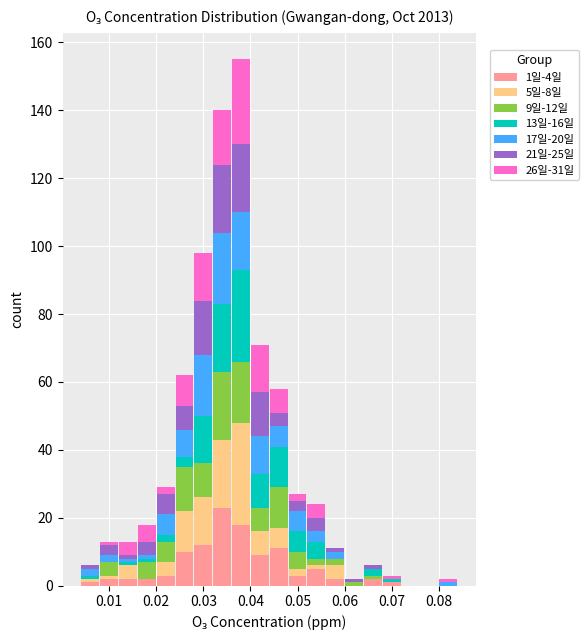

Which range on the x-axis has the tallest stacked bar (by total height)?

0.036 to 0.040